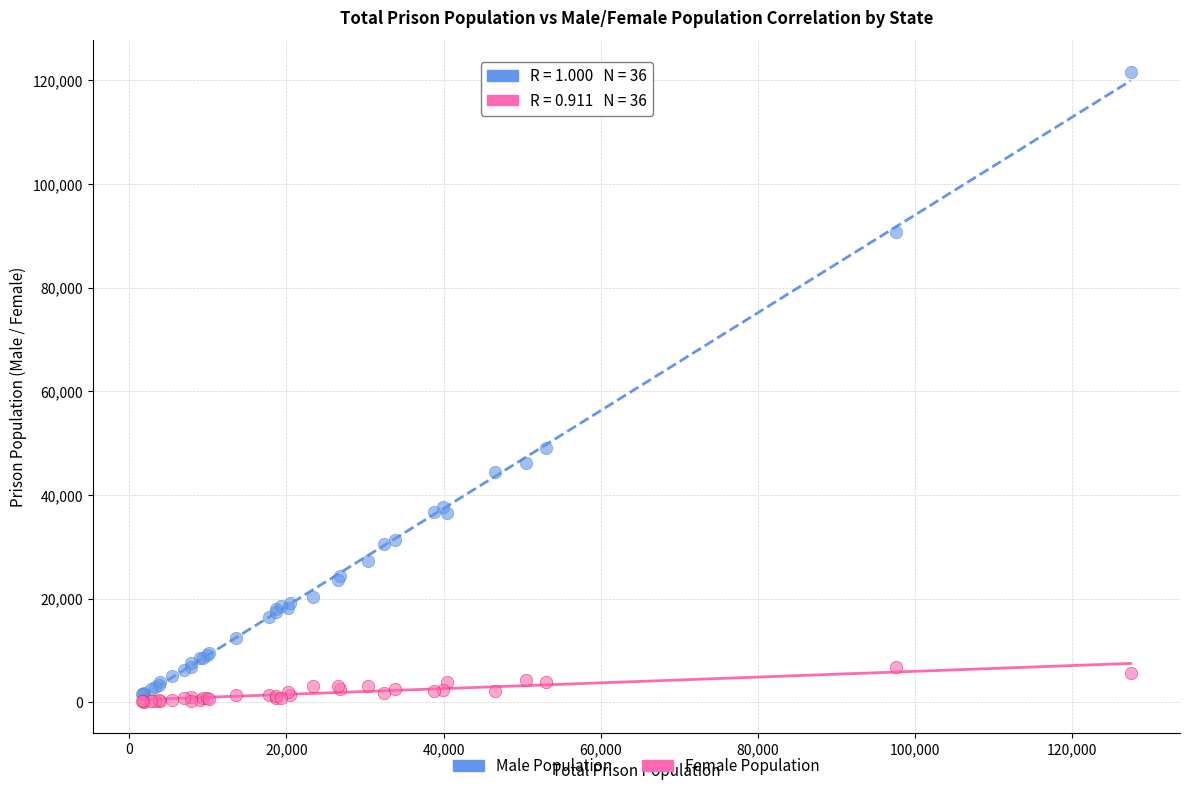

Across all series, what Y value is closest to 60893?

49140